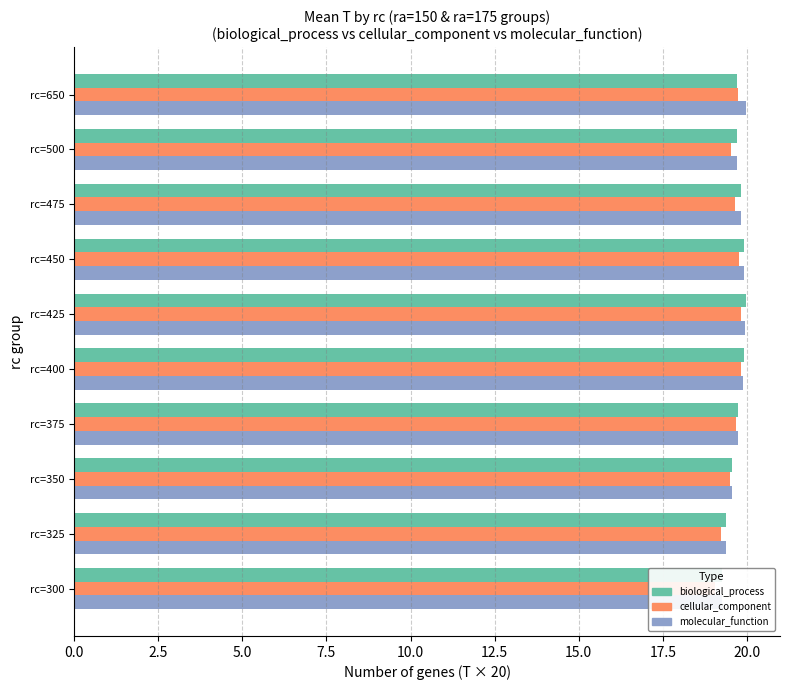

What position from the left is 5.0?

3